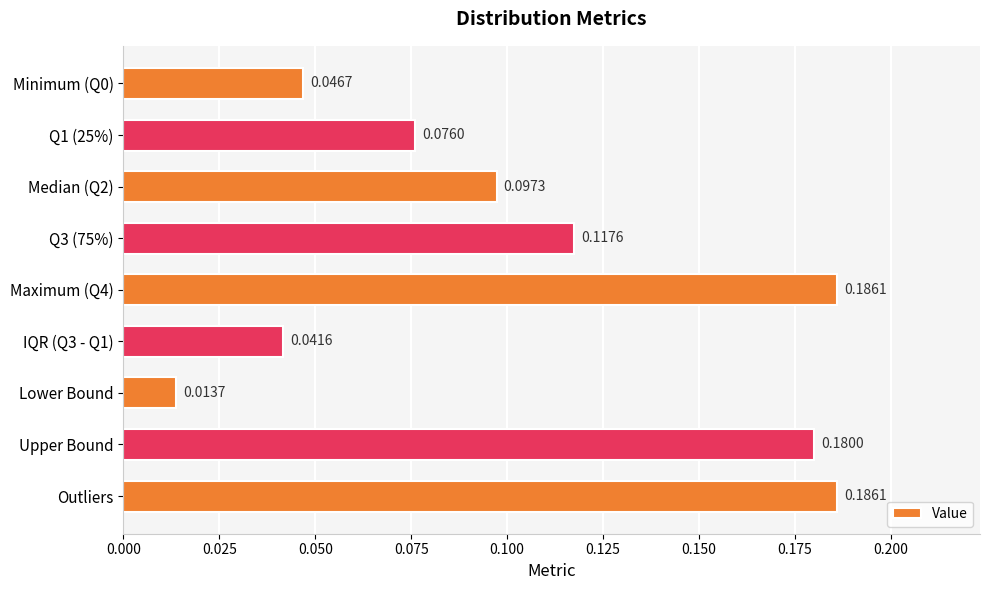

How many distinct data groups are displayed?

1